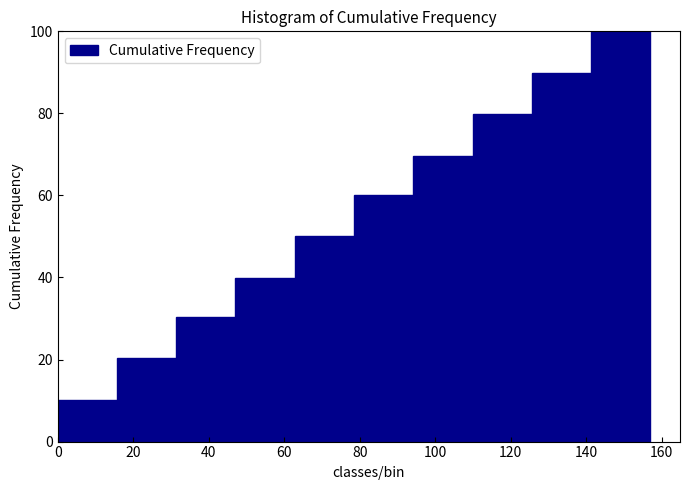

Reading left to right, transcribe this chart: for each bar, give the range it covers on the x-axis and its height. Neither the bar edges nor the heights are printed on the chart, so give them approximately, as read against the axes.

0 to 16: 10
16 to 32: 20
32 to 48: 30
48 to 62: 40
62 to 78: 50
78 to 94: 60
94 to 110: 70
110 to 126: 80
126 to 142: 90
142 to 158: 100